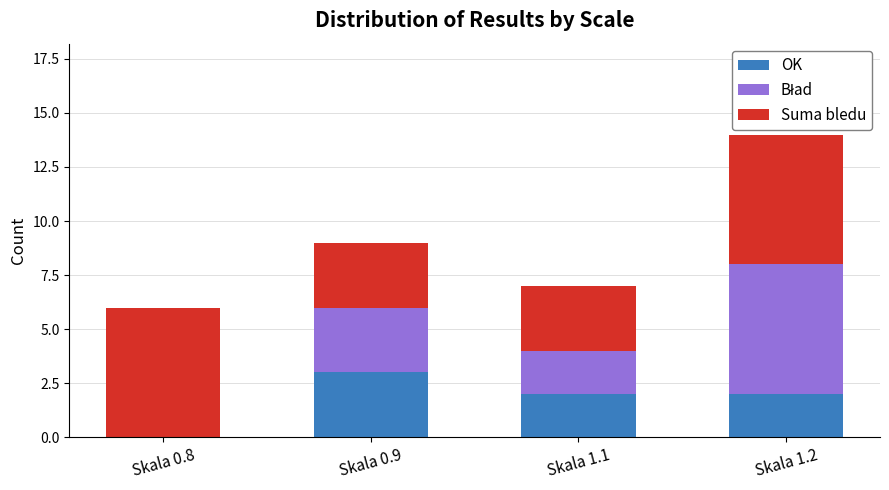

What is the sum of all OK values?

7